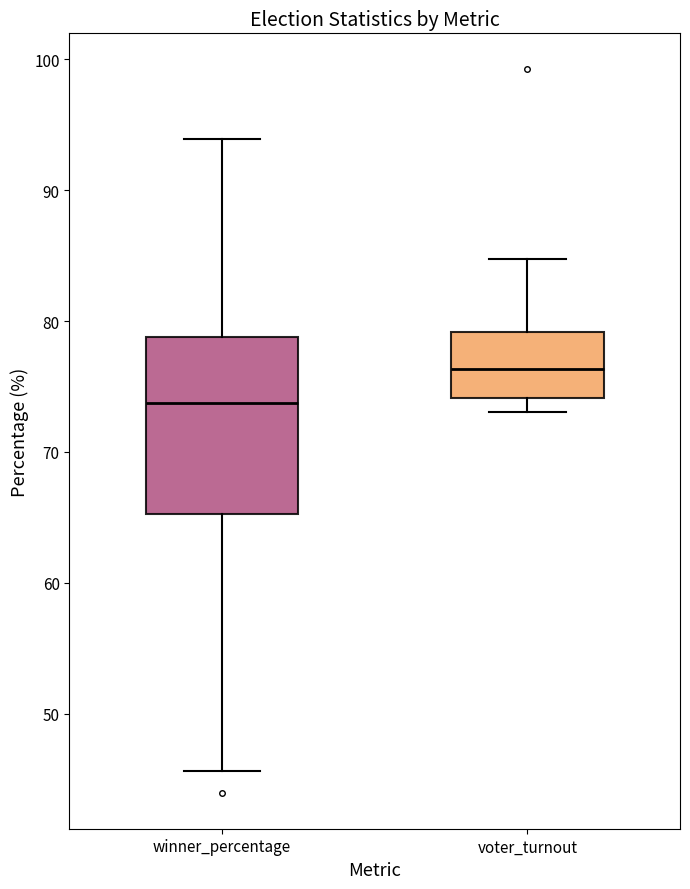

Reading left to right, transcribe this box plot: for each box, give where its median line is, the range the box spans, and where its two whiskers end, as read against the y-axis. The values are not printed on the chart, so give them approximately, as read against the axis.

winner_percentage: median 74, box 65 to 79, whiskers 46 to 94
voter_turnout: median 76, box 74 to 79, whiskers 73 to 85